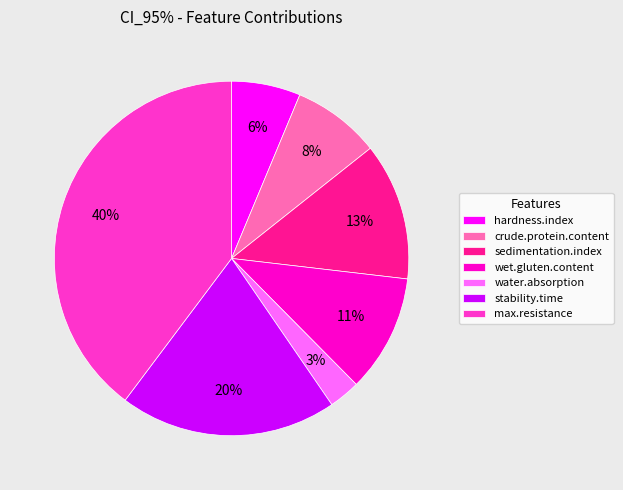

Which category has the biggest portion of the pie?

max.resistance